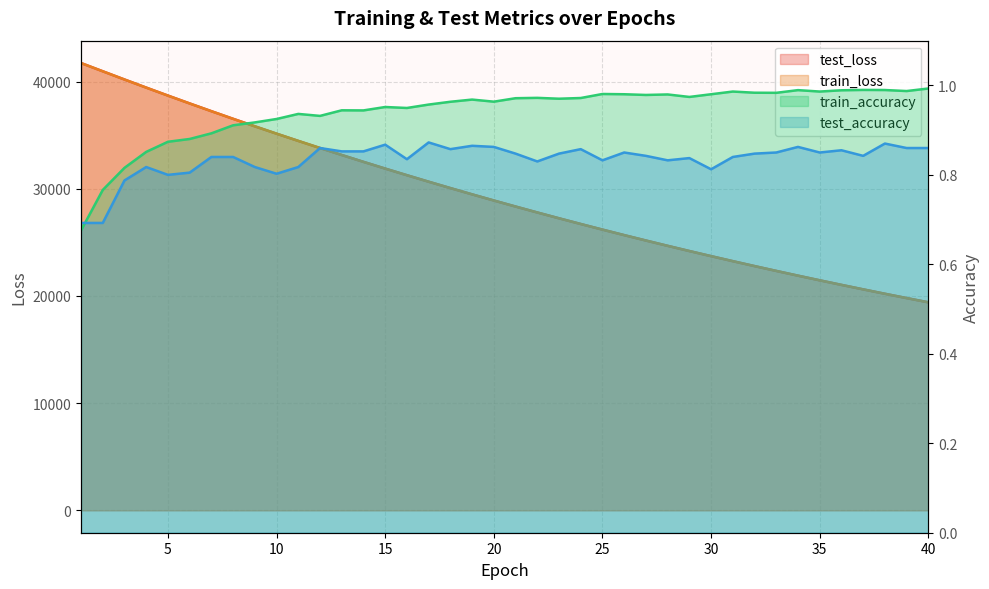

What is the approximate value of train_accuracy at 36?

1.0